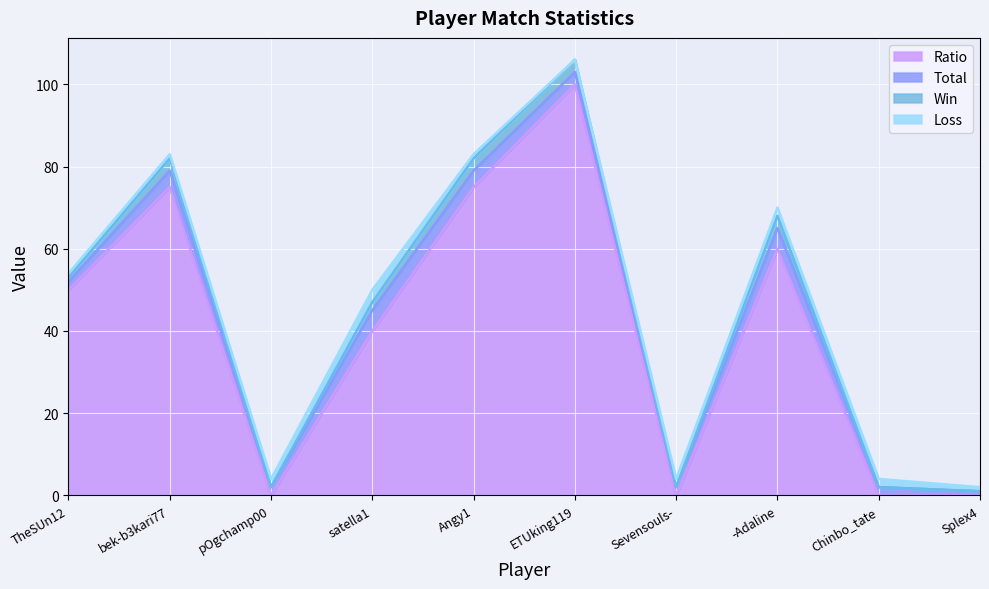

At which category is the sum across all series the highest?

ETUking119